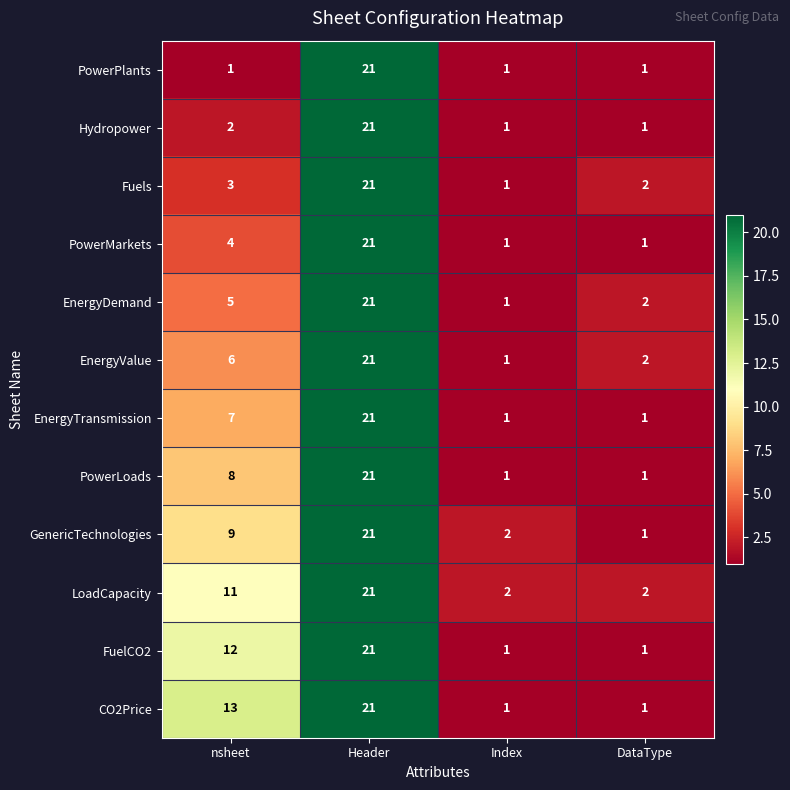

Rank the series at nsheet from highest to lowest value.

CO2Price, FuelCO2, LoadCapacity, GenericTechnologies, PowerLoads, EnergyTransmission, EnergyValue, EnergyDemand, PowerMarkets, Fuels, Hydropower, PowerPlants